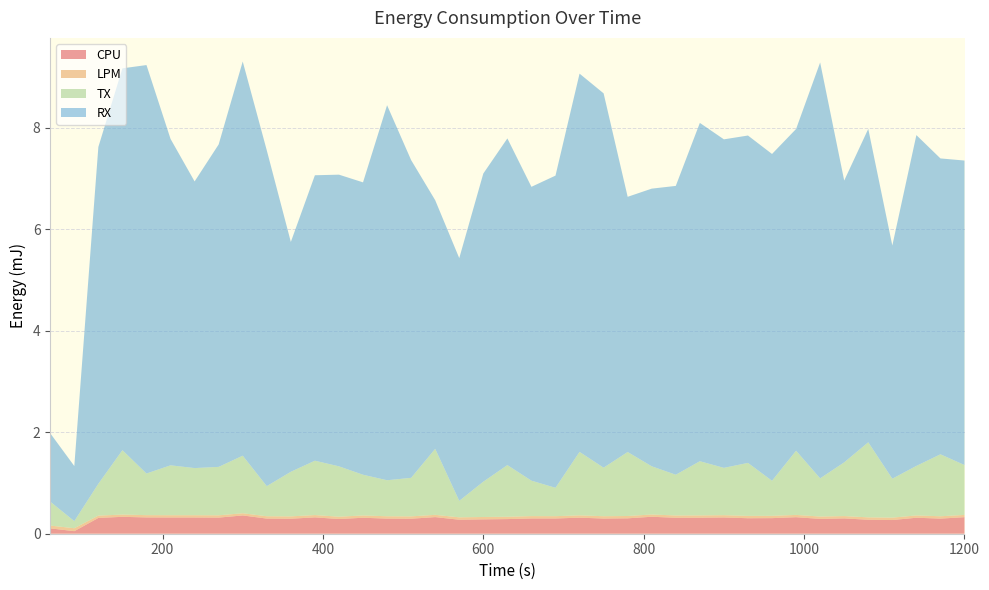

Reading right to left, what are all the values shown in this chart?

CPU: 0.3	0.3	0.3	0.3	0.3	0.3	0.3	0.3	0.3	0.3	0.3	0.3	0.3	0.3	0.3	0.3	0.3	0.3	0.3	0.3	0.3	0.3	0.3	0.3	0.3	0.3	0.3	0.3	0.3	0.3	0.4	0.3	0.3	0.3	0.3	0.3	0.3	0.1	0.1
LPM: 0.0	0.0	0.0	0.0	0.0	0.0	0.0	0.0	0.0	0.0	0.0	0.0	0.0	0.0	0.0	0.0	0.0	0.0	0.0	0.0	0.0	0.0	0.0	0.0	0.0	0.0	0.0	0.0	0.0	0.0	0.0	0.0	0.0	0.0	0.0	0.0	0.0	0.1	0.1
TX: 1.0	1.2	1.0	0.8	1.5	1.1	0.8	1.3	0.7	1.0	0.9	1.1	0.8	0.9	1.3	1.0	1.3	0.6	0.7	1.0	0.7	0.3	1.3	0.8	0.7	0.8	1.0	1.1	0.9	0.6	1.1	1.0	0.9	1.0	0.8	1.3	0.6	0.1	0.5
RX: 6.0	5.8	6.5	4.6	6.2	5.6	8.2	6.3	6.4	6.4	6.5	6.7	5.7	5.5	5.0	7.4	7.5	6.1	5.8	6.4	6.1	4.8	4.9	6.3	7.4	5.8	5.7	5.6	4.5	6.6	7.8	6.4	5.6	6.4	8.0	7.5	6.6	1.1	1.3